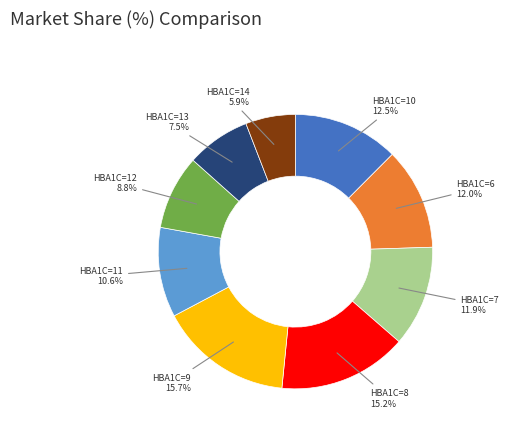

To the nearest percent, what is the average slice percentage?

11%